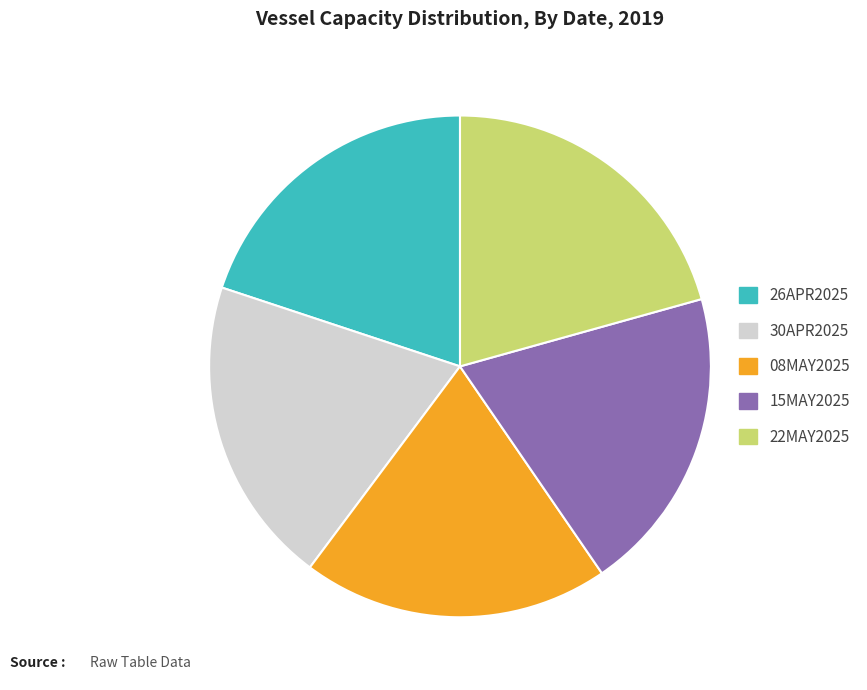

Is 15MAY2025 the majority of the pie?

No